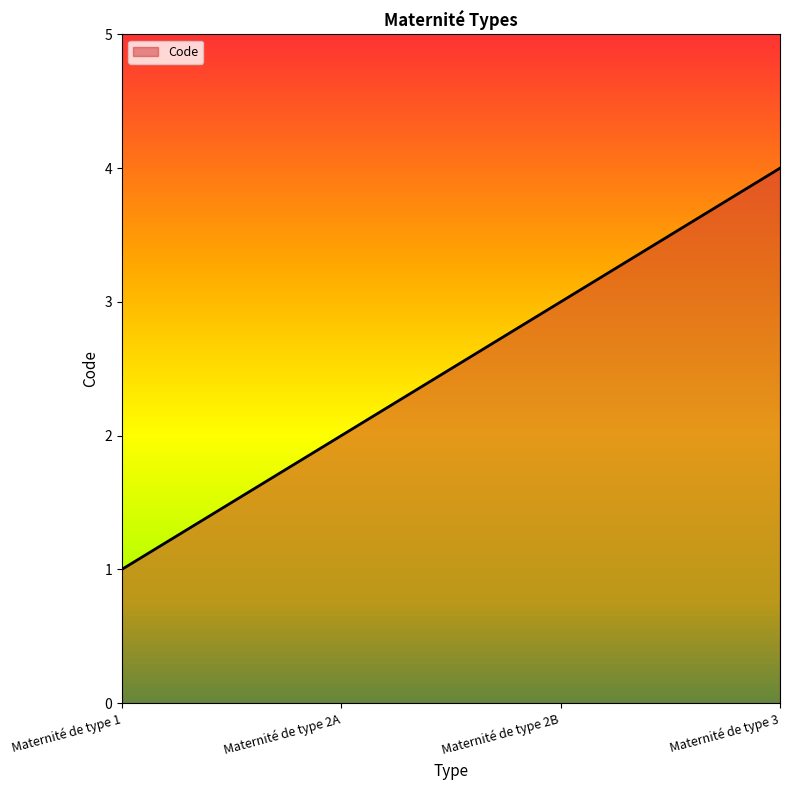

How many lines are shown in the chart?

1